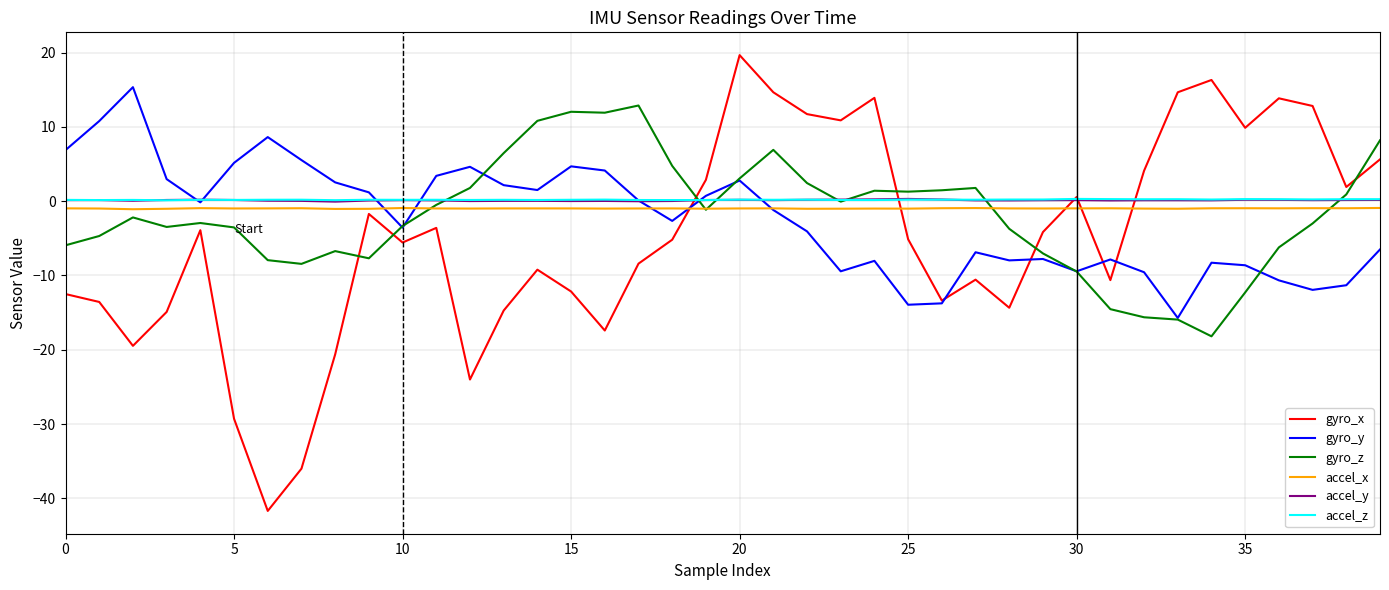

Which series has the widest spread of values?

gyro_x